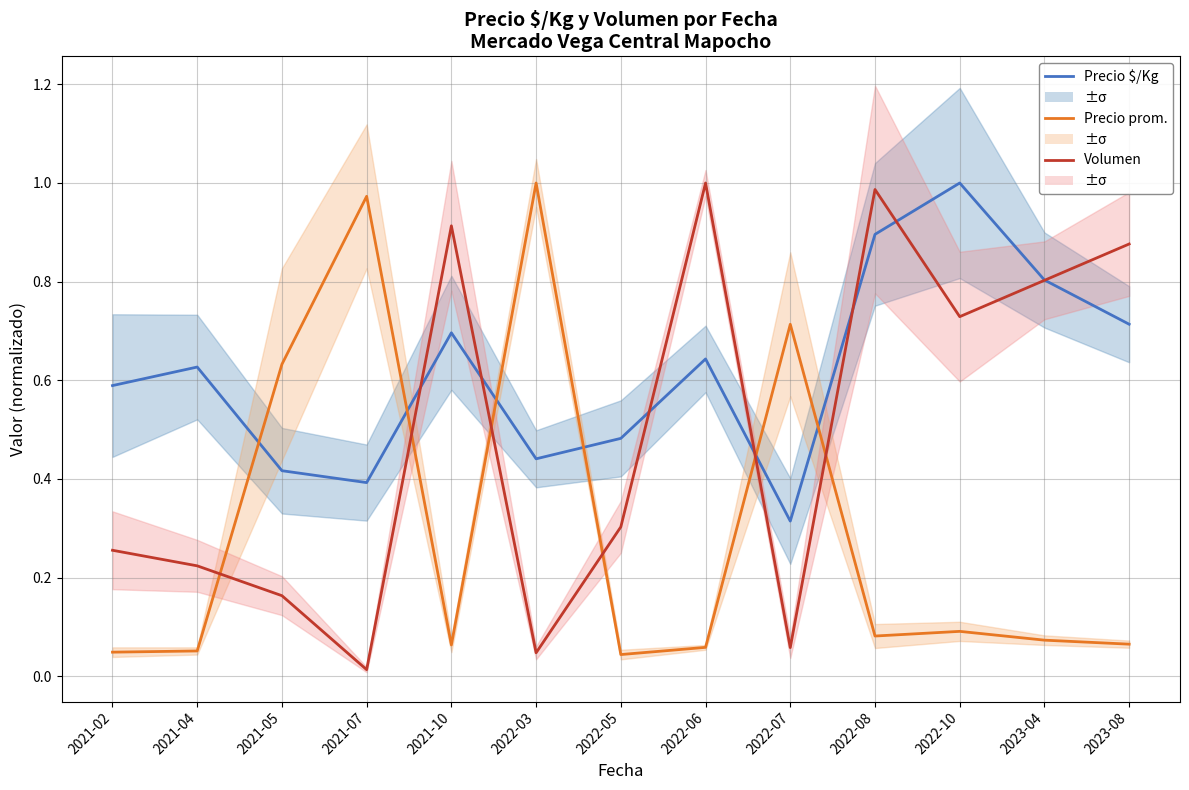

What position from the left is 2021-02?

1